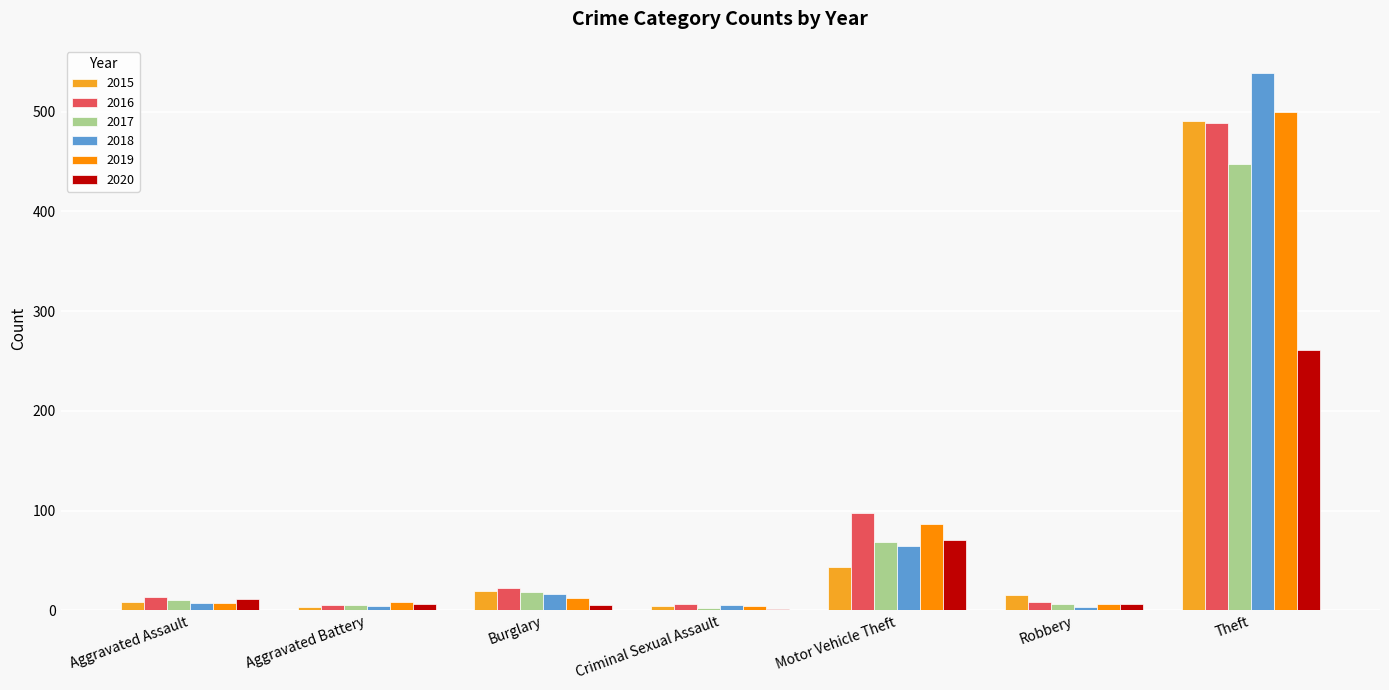

At which category does the chart reach its peak across all series?

Theft